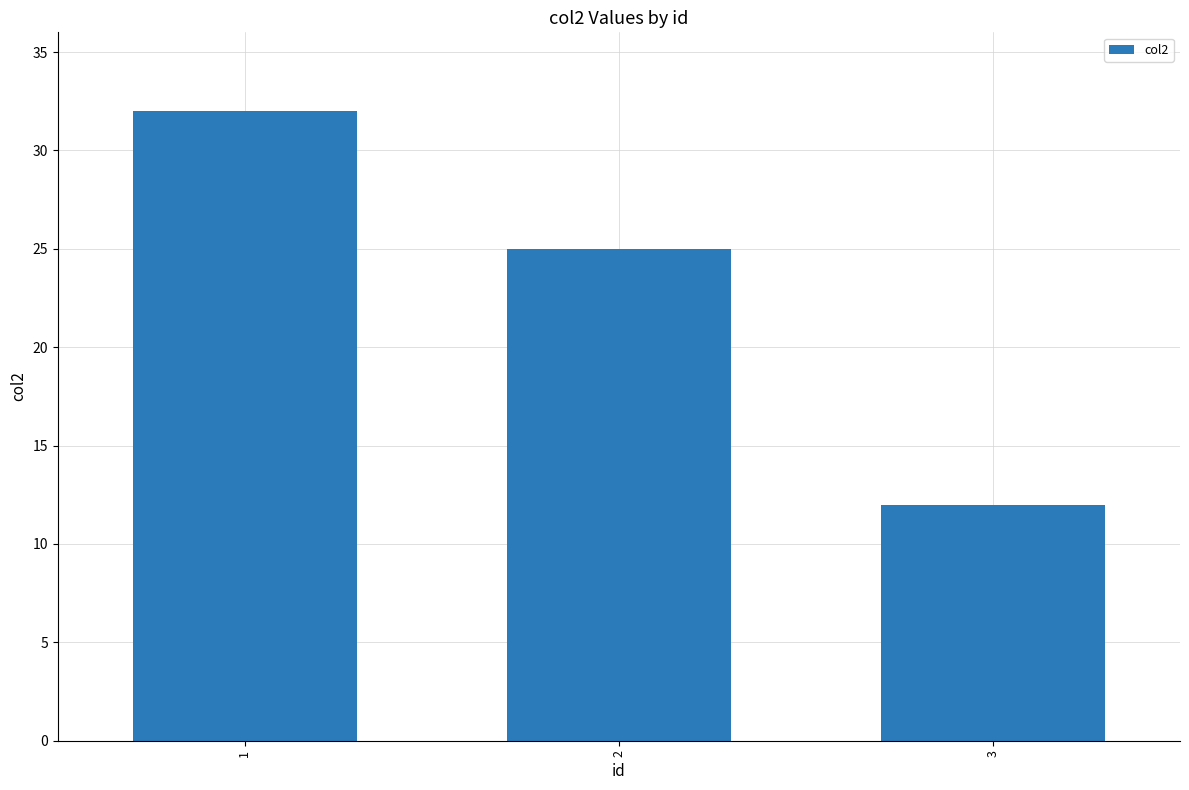

Reading left to right, extract all data points from this chart.

1=32	2=25	3=12